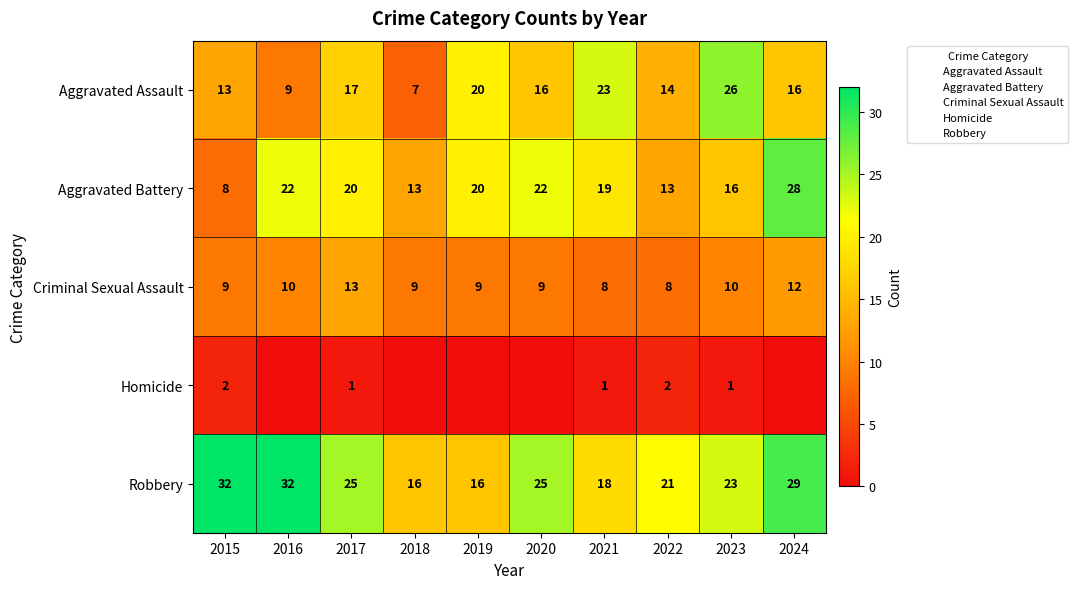

What is the total value across all series at 2015?

64